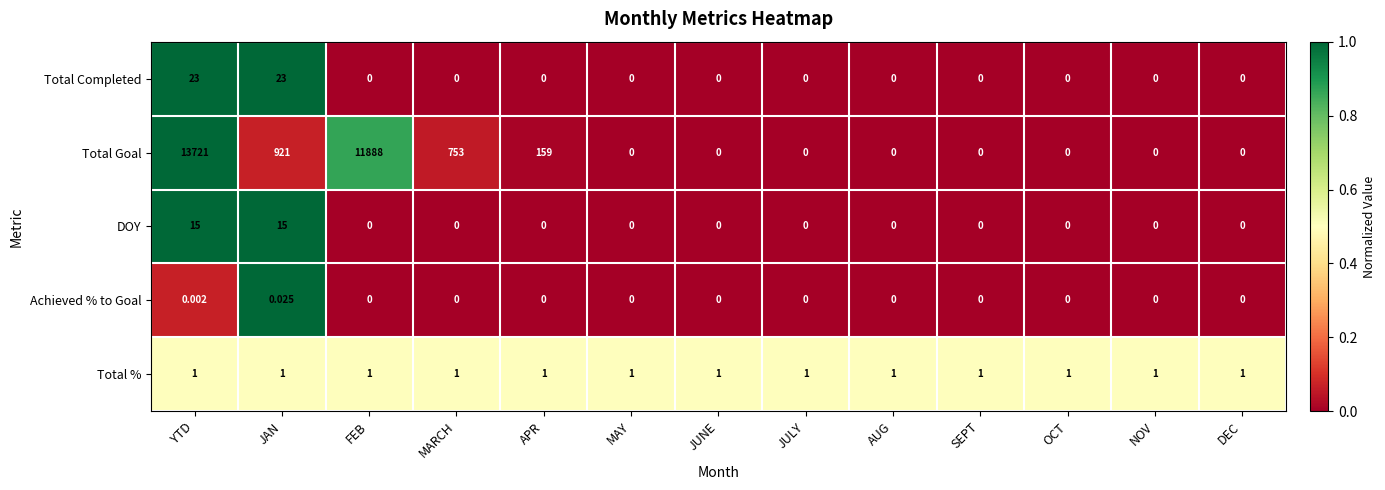

Is the value of Total % at MAY greater than the value of Achieved % to Goal at MAY?

Yes